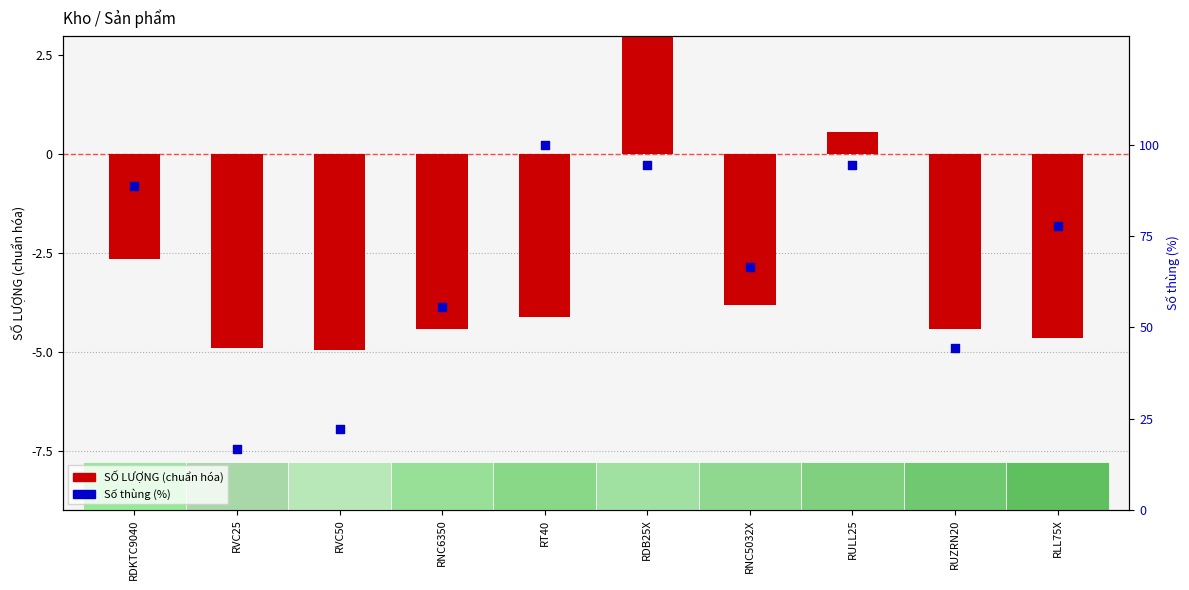

Which series has the largest total across all categories?

Số thùng (%)